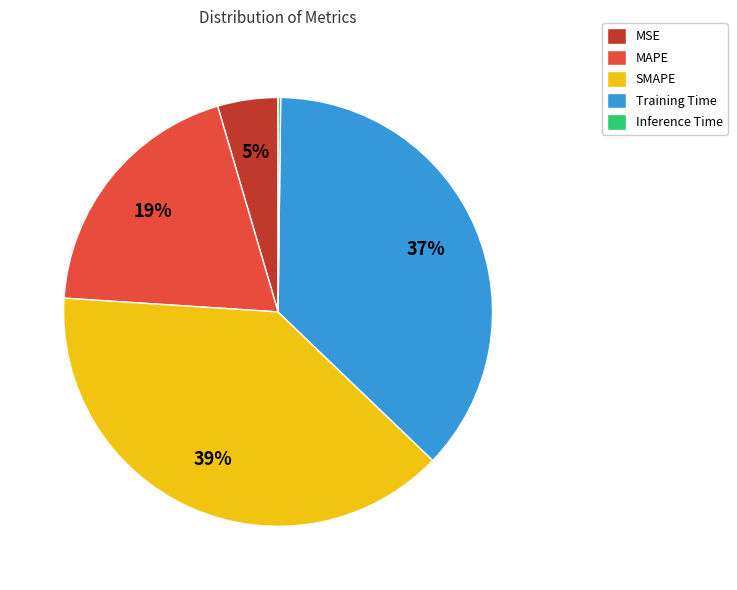

To the nearest percent, what portion does SMAPE represent?

39%